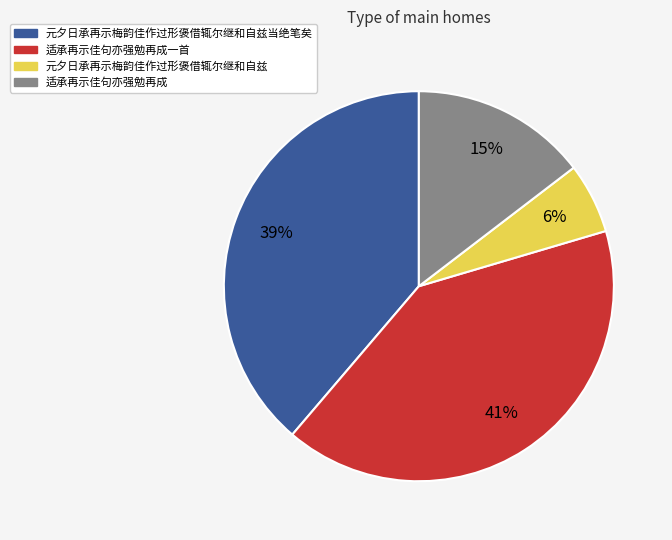

Is there a majority slice in this chart?

No